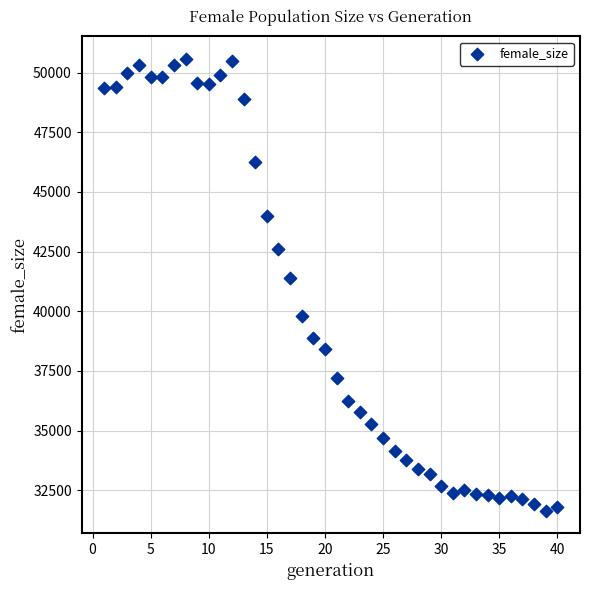

What is the range of Y values (max minus min)?

18929